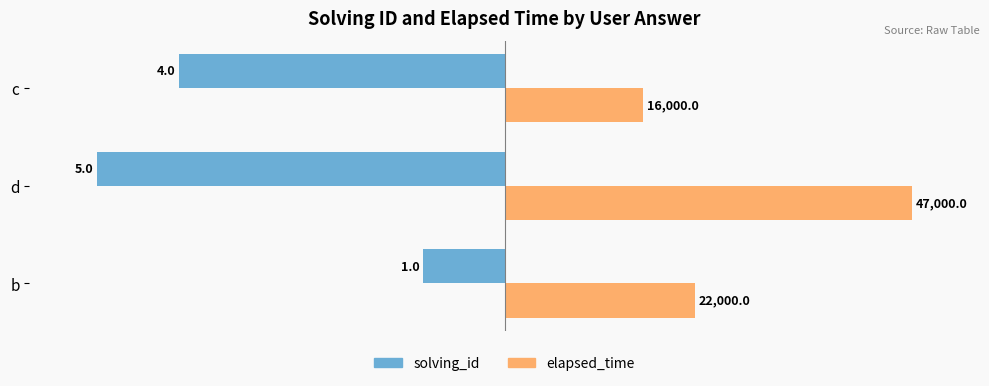

List the series in order of their peak value, highest first.

elapsed_time, solving_id